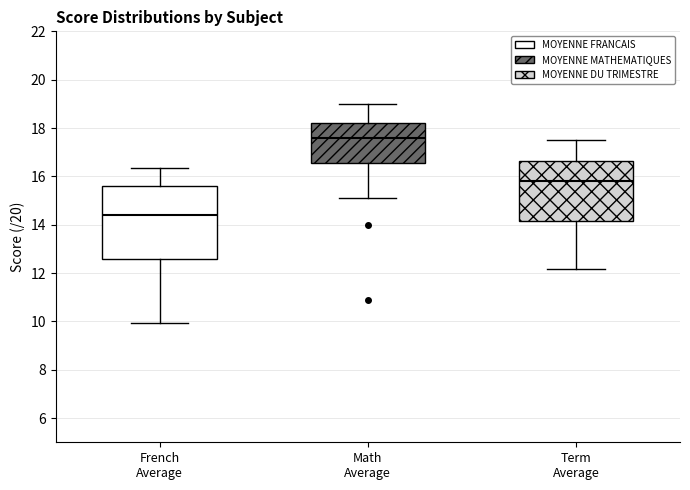

Reading left to right, read every box against the y-axis: the position of its median line, the range the box covers, and the ends of its whiskers. The values are not printed on the chart, so give them approximately, as read against the axis.

French Average: median 14.4, box 12.6 to 15.6, whiskers 10.0 to 16.4
Math Average: median 17.6, box 16.6 to 18.2, whiskers 15.2 to 19.0
Term Average: median 15.8, box 14.2 to 16.6, whiskers 12.2 to 17.6